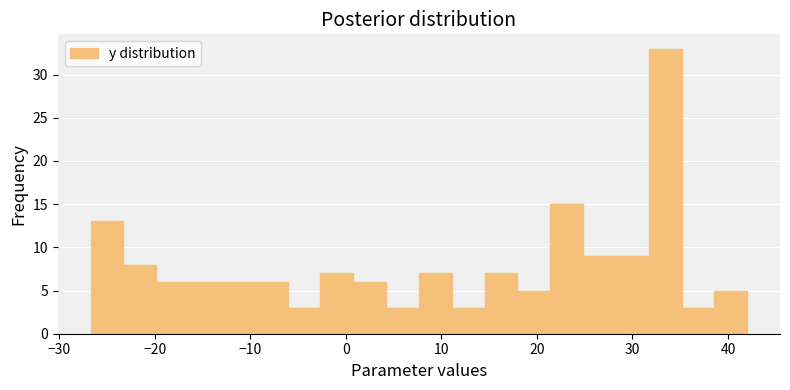

Around what value on the x-axis is the tallest bar? Give the approximate position of its centre, as read against the axis.

33